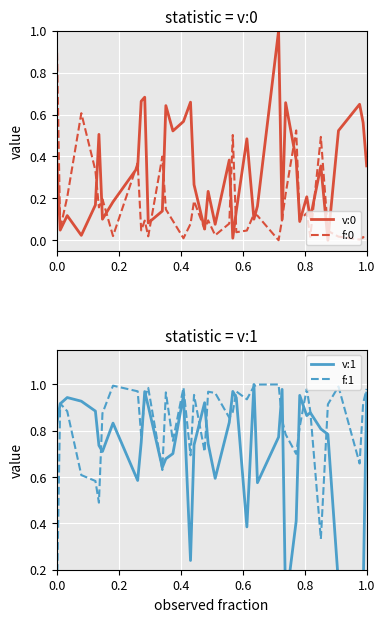

What is the maximum value for f:0?

1.0